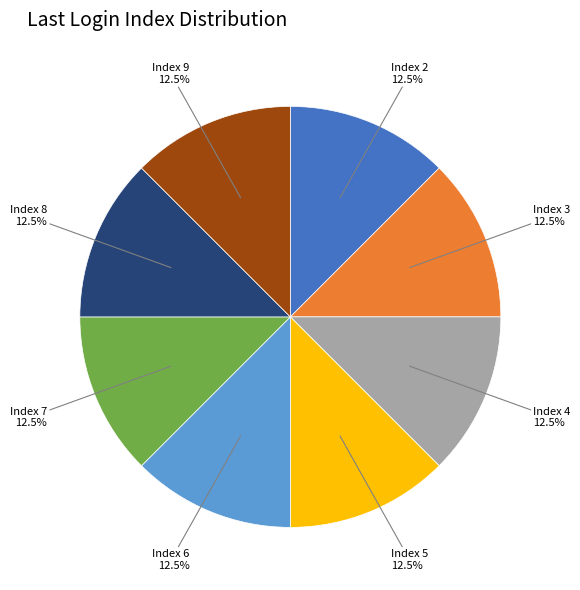

Is there a majority slice in this chart?

No